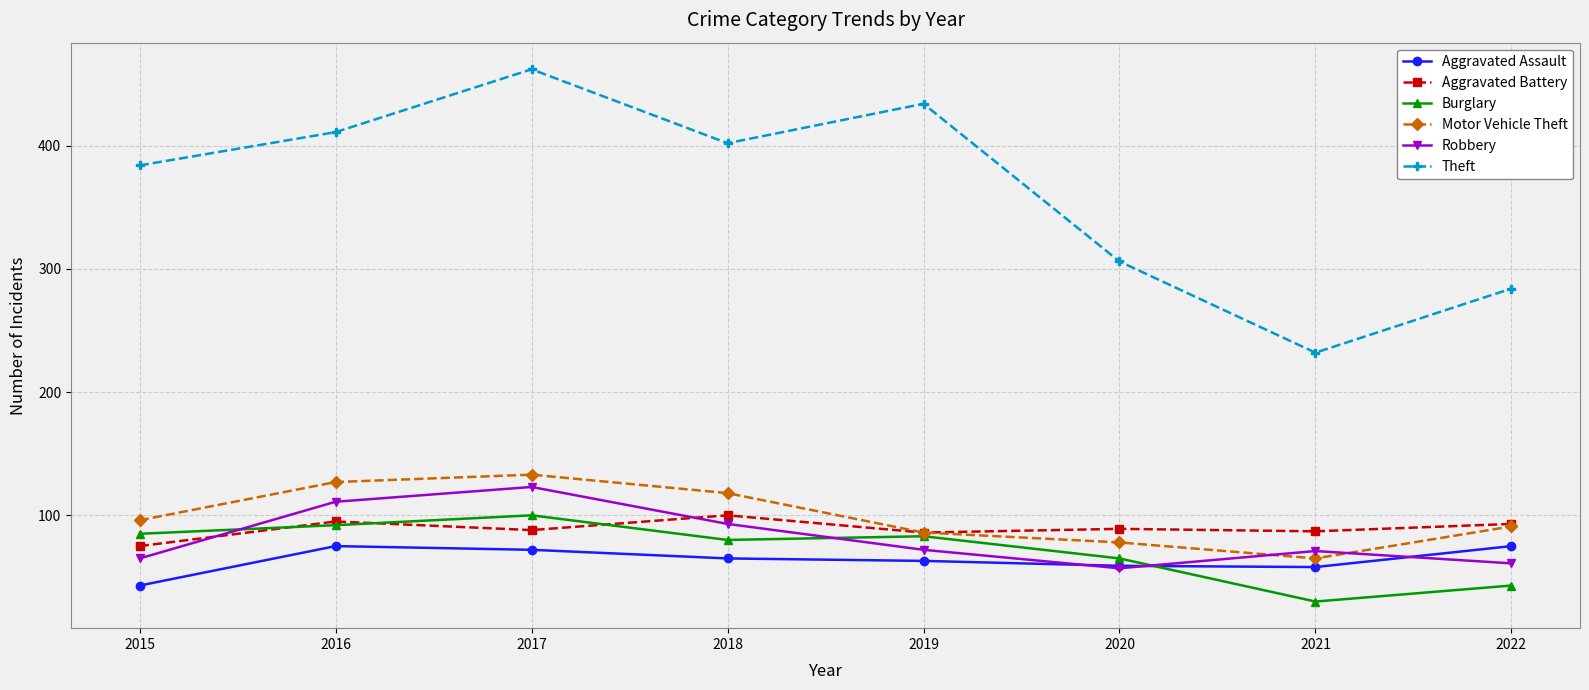

What is the difference between the maximum and minimum values in the Theft series?

230